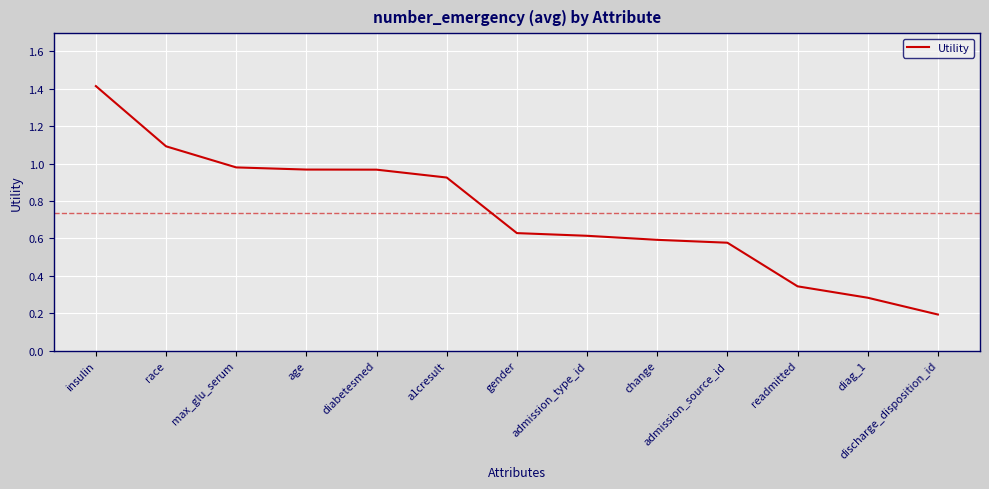

True or false: the data has more than 1 interior local peaks.

False